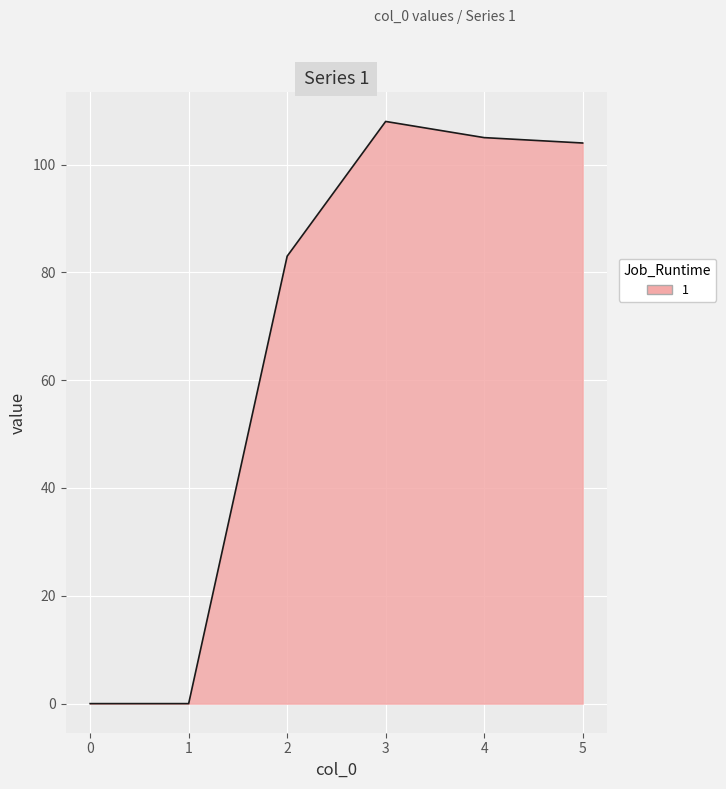

True or false: the data has more than 2 interior local peaks.

False